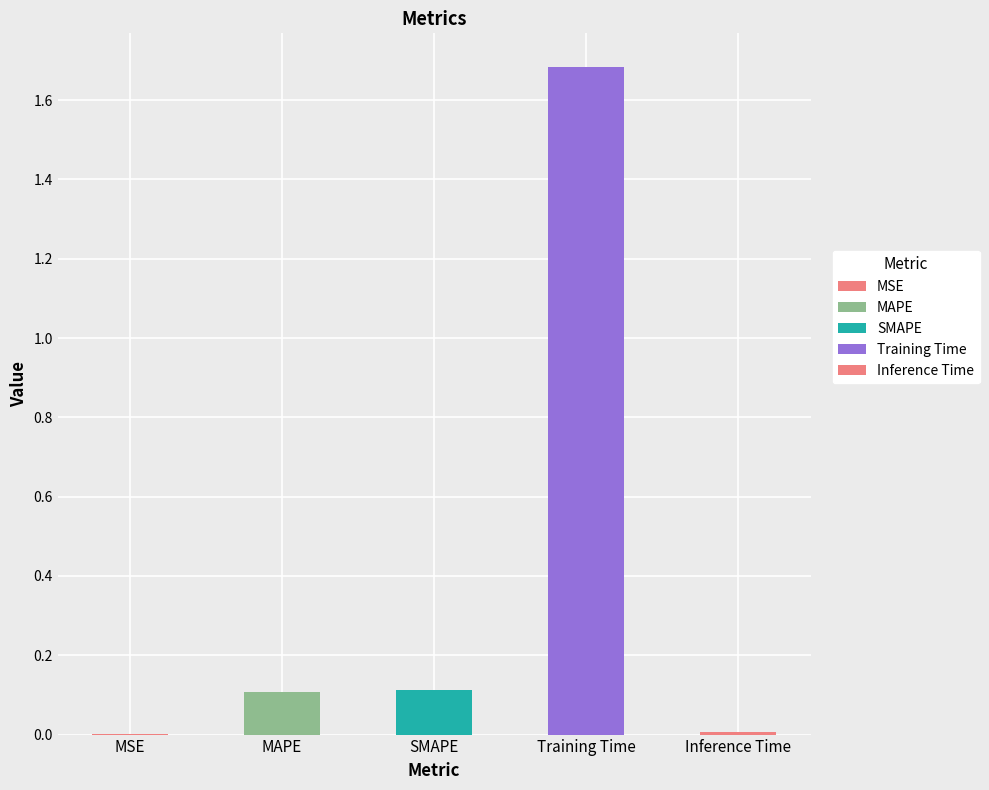

Reading right to left, what are all the values shown in this chart?

0.0	1.7	0.1	0.1	0.0